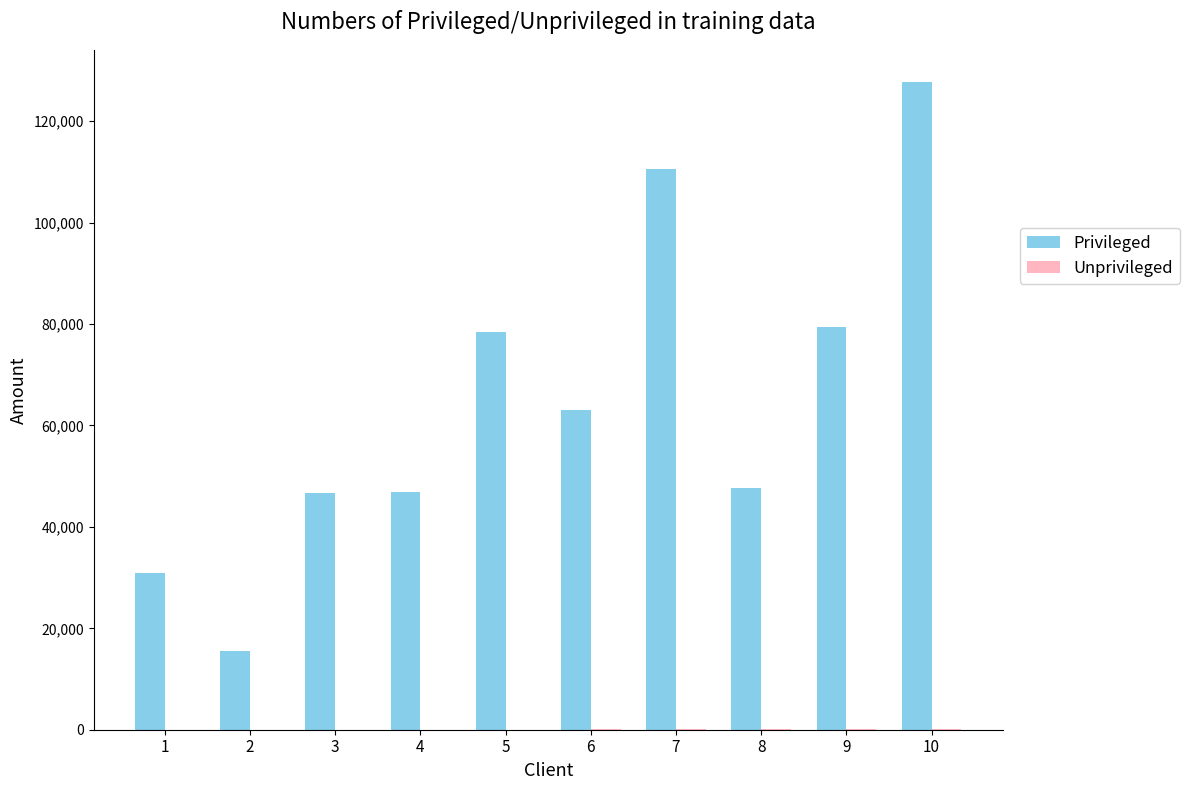

What is the maximum value shown in the chart?

127684